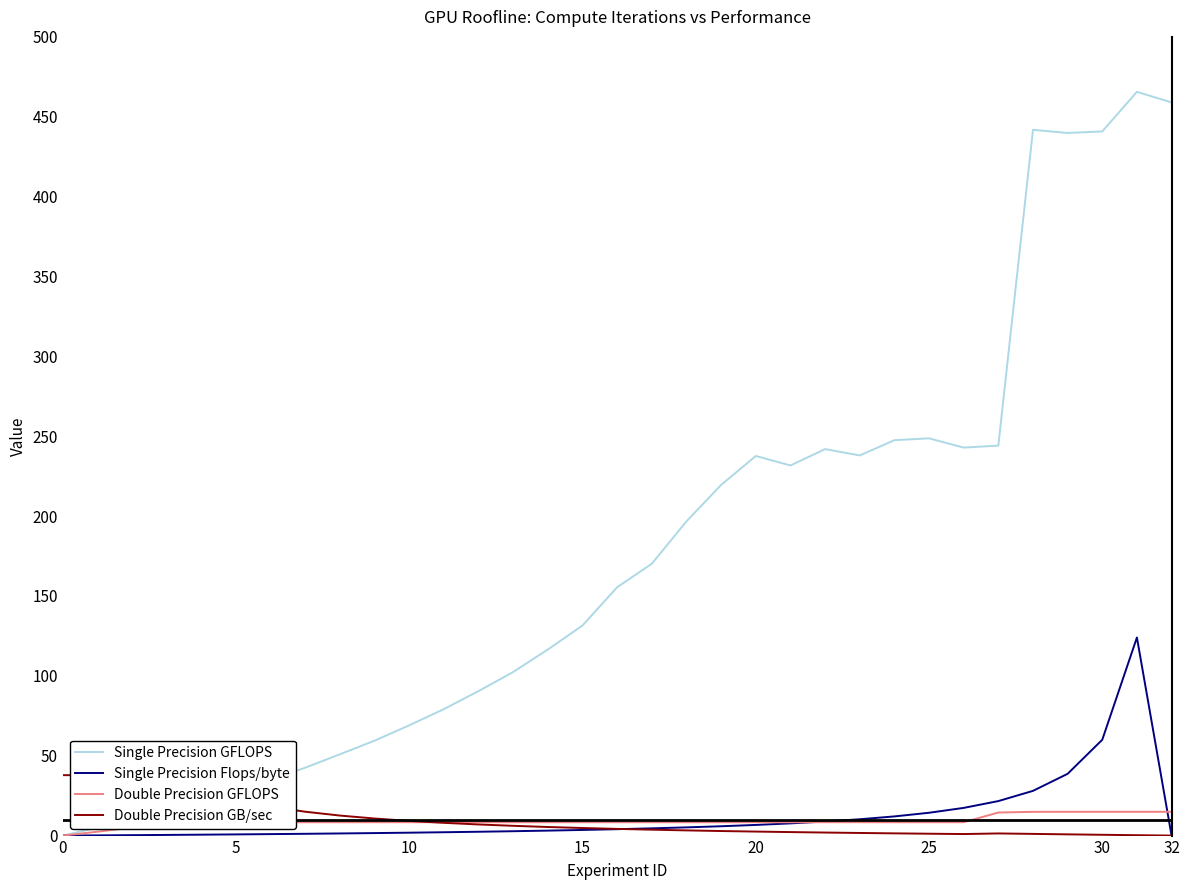

List the series in order of their peak value, highest first.

Single Precision GFLOPS, Single Precision Flops/byte, Double Precision GB/sec, Double Precision GFLOPS